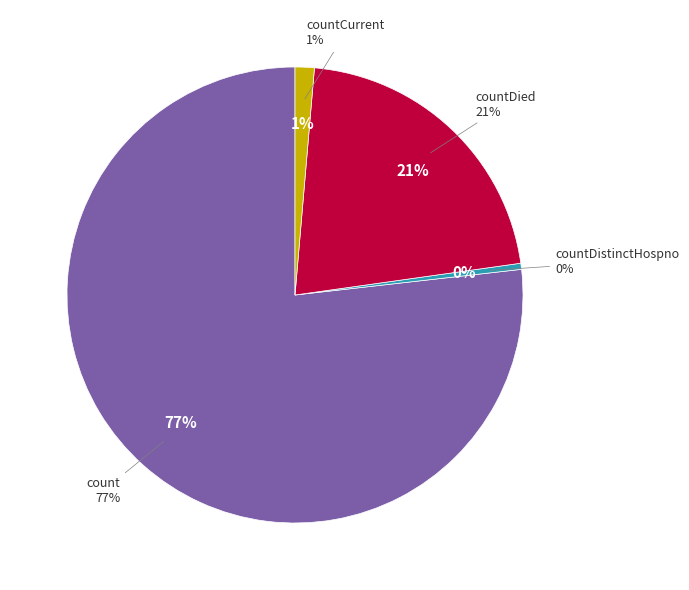

What is the majority slice?

count